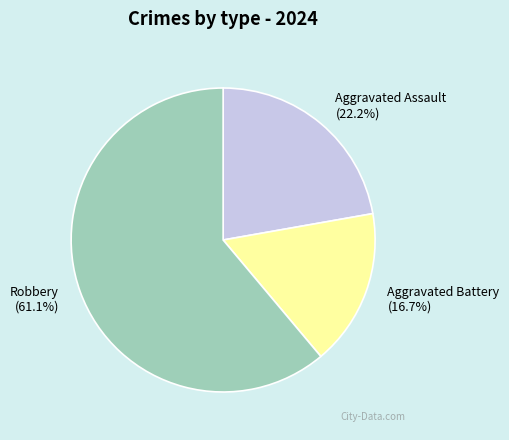

Which has a higher value, Aggravated Battery or Robbery?

Robbery